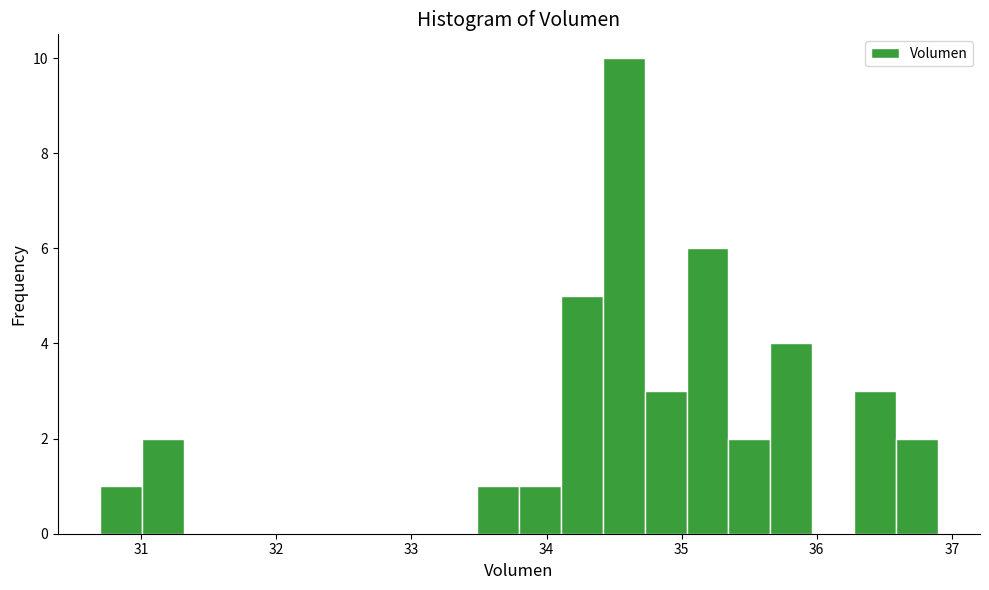

Read against the x-axis, roughly where is the centre of the tallest bar?

34.6